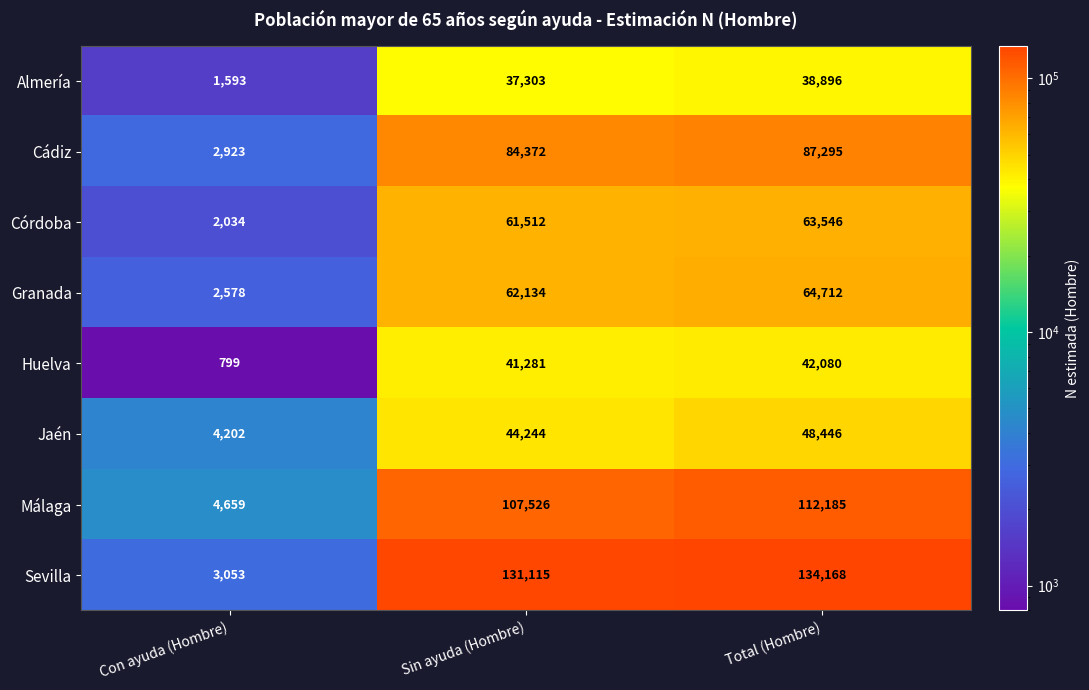

Reading left to right, what are all the values shown in this chart?

Almería: 1593	37303	38896
Cádiz: 2923	84372	87295
Córdoba: 2034	61512	63546
Granada: 2578	62134	64712
Huelva: 799	41281	42080
Jaén: 4202	44244	48446
Málaga: 4659	107526	112185
Sevilla: 3053	131115	134168